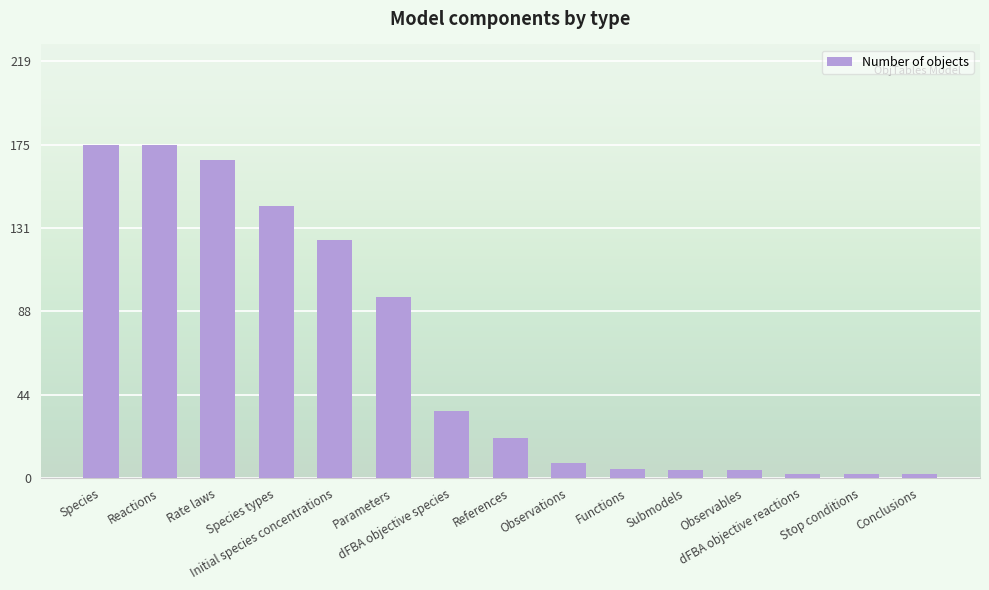

How many bars are there in total?

15